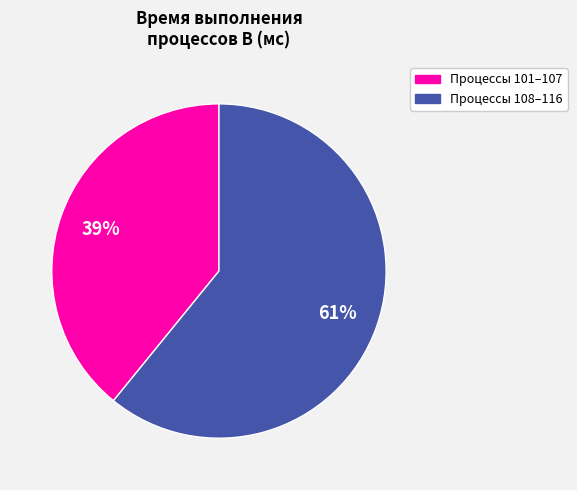

Does any single category account for the majority?

Yes